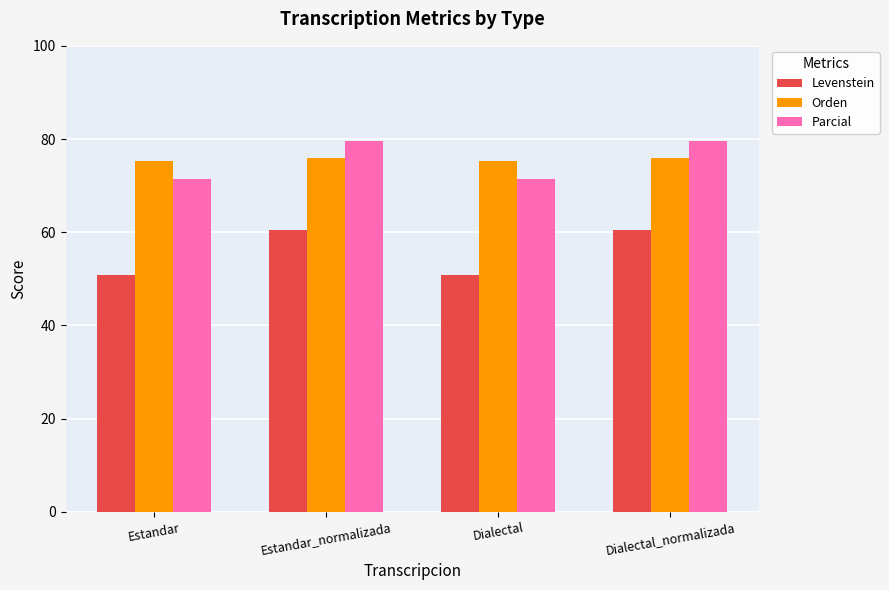

The value of Levenstein at Estandar_normalizada is 33.4. True or false?

False